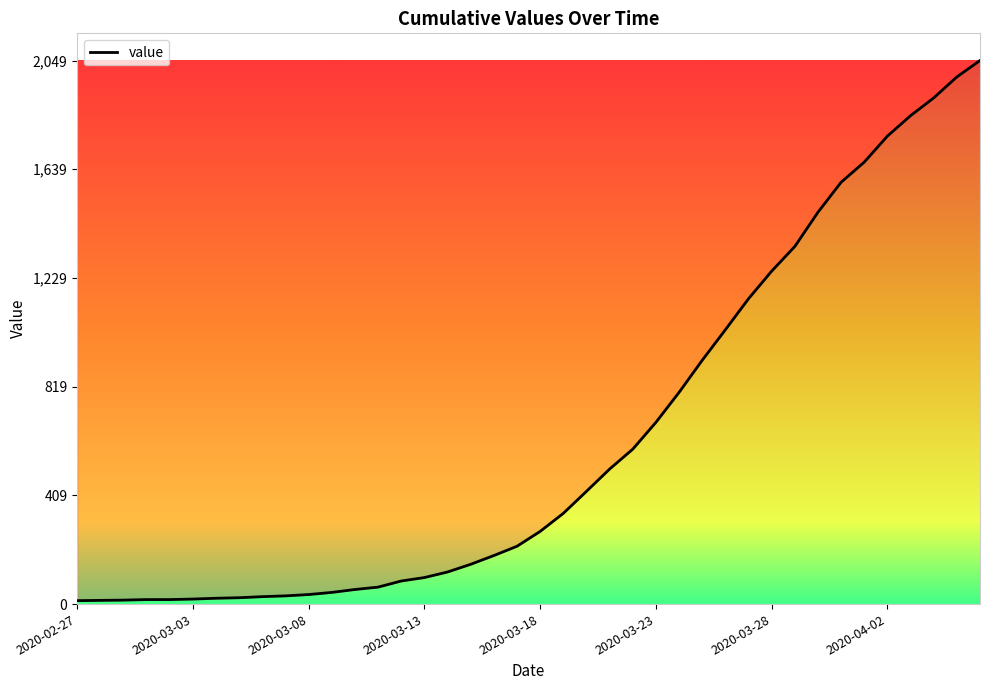

What is the average value?

622